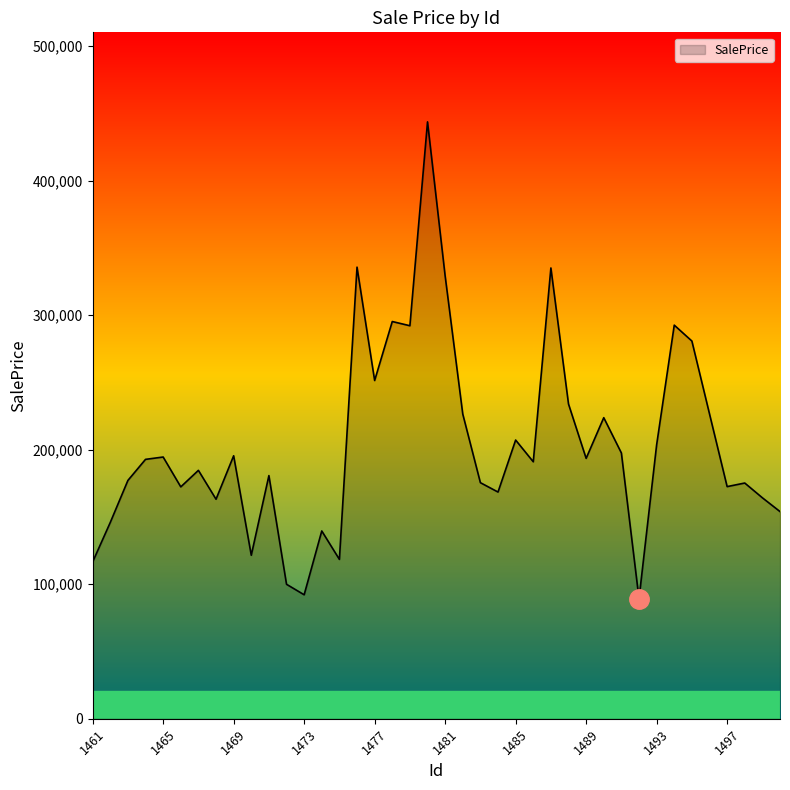

What is the difference between the maximum and minimum values?

354477.1